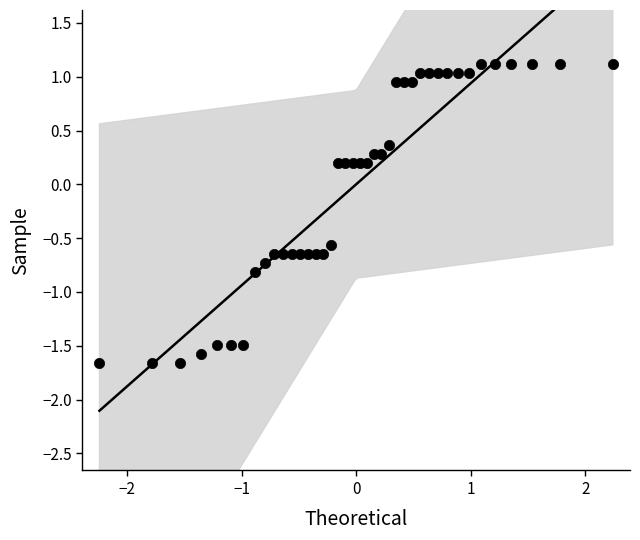

What is the range of X values (max minus min)?

4.5